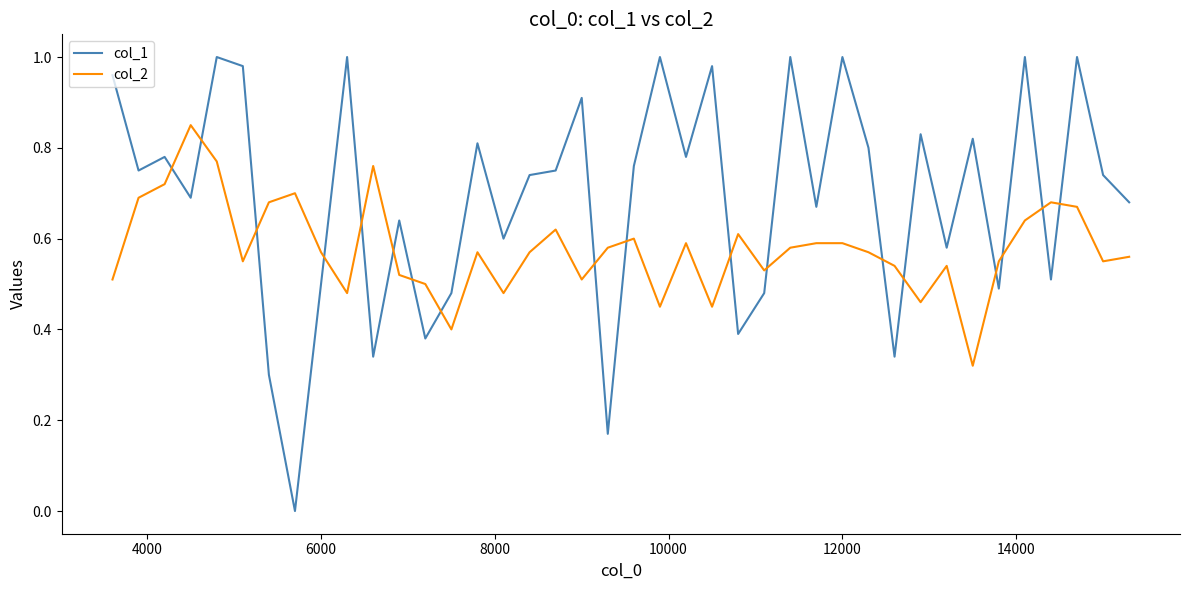

What is the sum of all col_1 values?

27.6